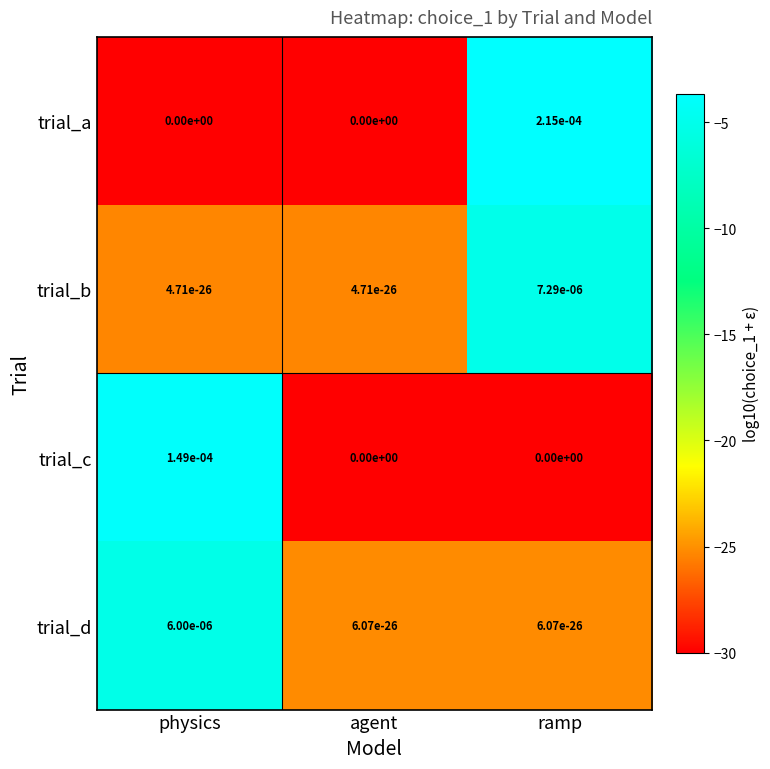

The value of trial_c at ramp is 0.0. True or false?

True